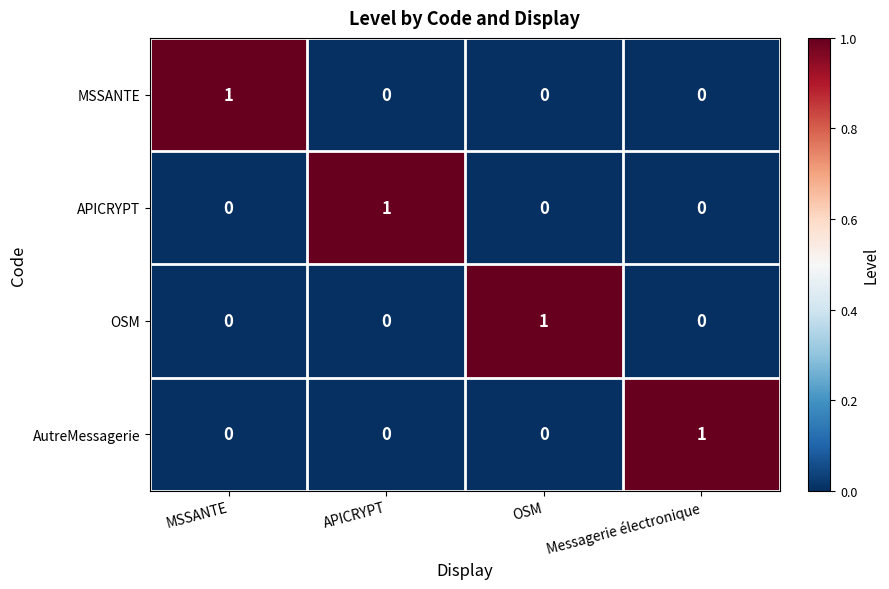

True or false: OSM has a value of 1 at OSM.

True